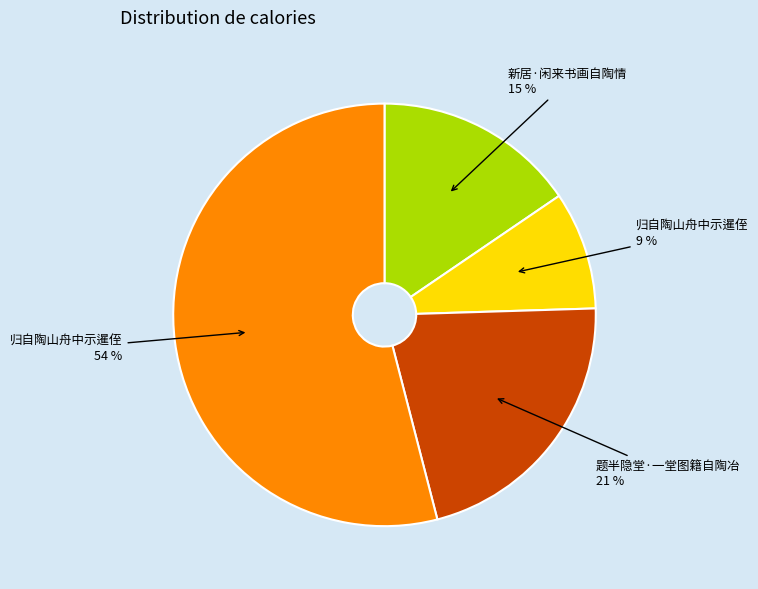

To the nearest percent, what is the average slice percentage?

25%